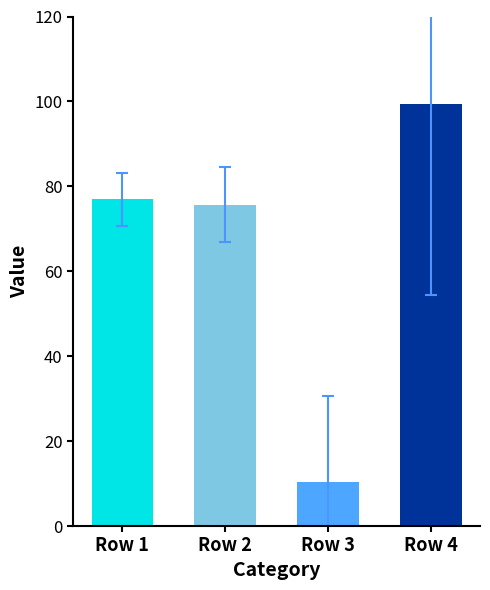

What is the minimum value shown in the chart?

10.3